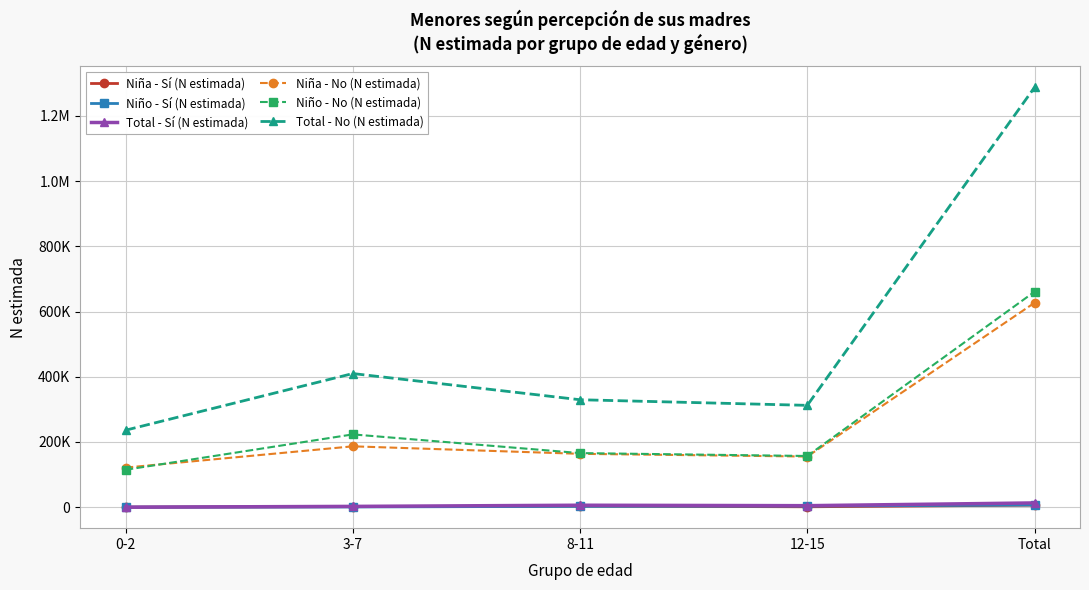

What is the average value of the Niño - No (N estimada) series?

264294